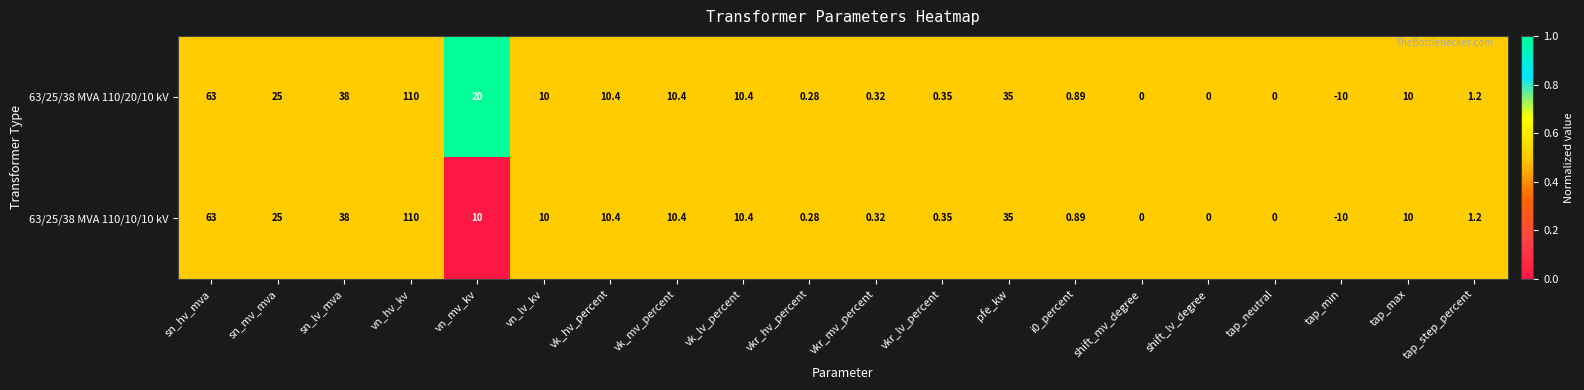

At which label does 63/25/38 MVA 110/10/10 kV first exceed 10?

sn_hv_mva